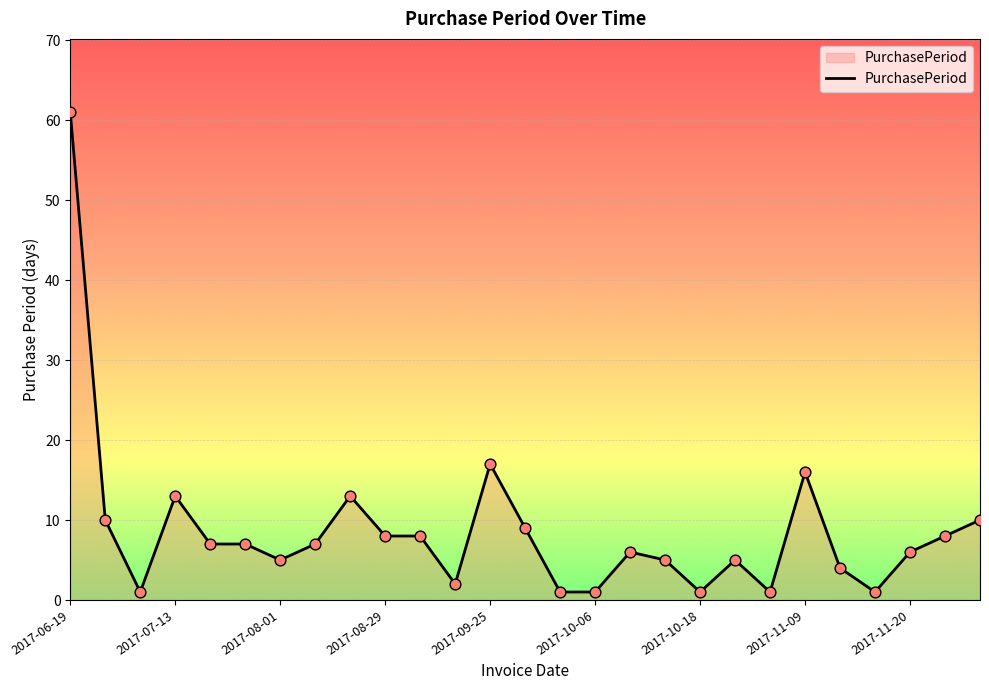

Does the chart have visible grid lines?

Yes